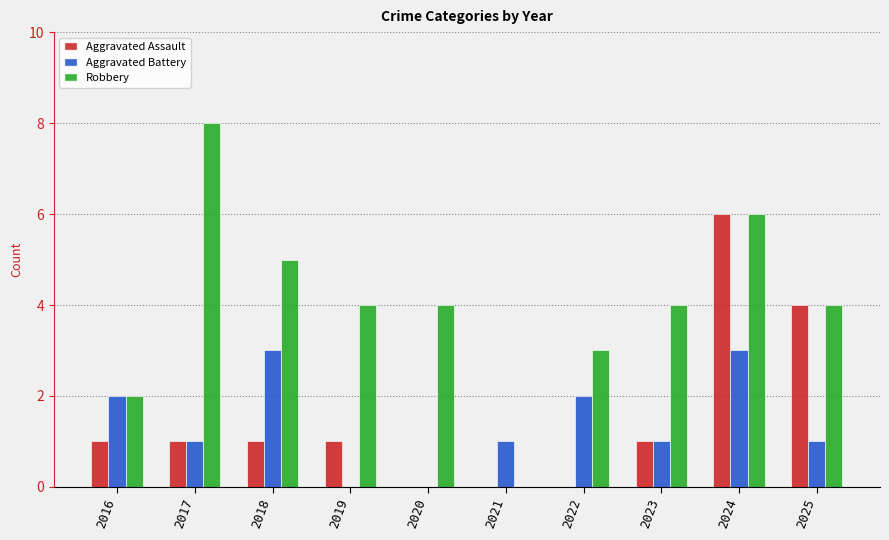

Count the number of data series in this chart.

3